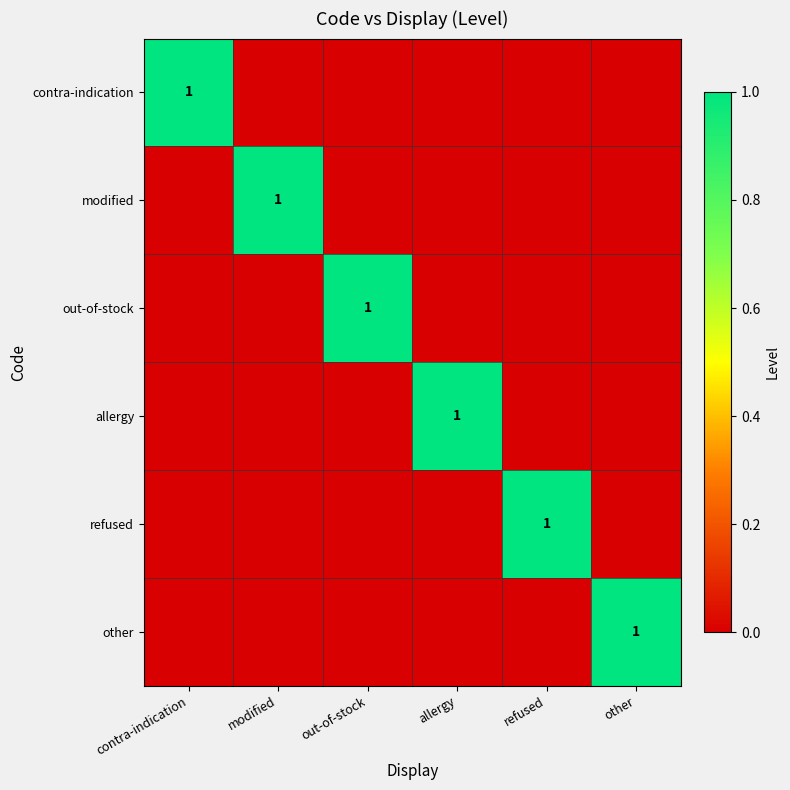

At how many categories does at least one series exceed 0?

6